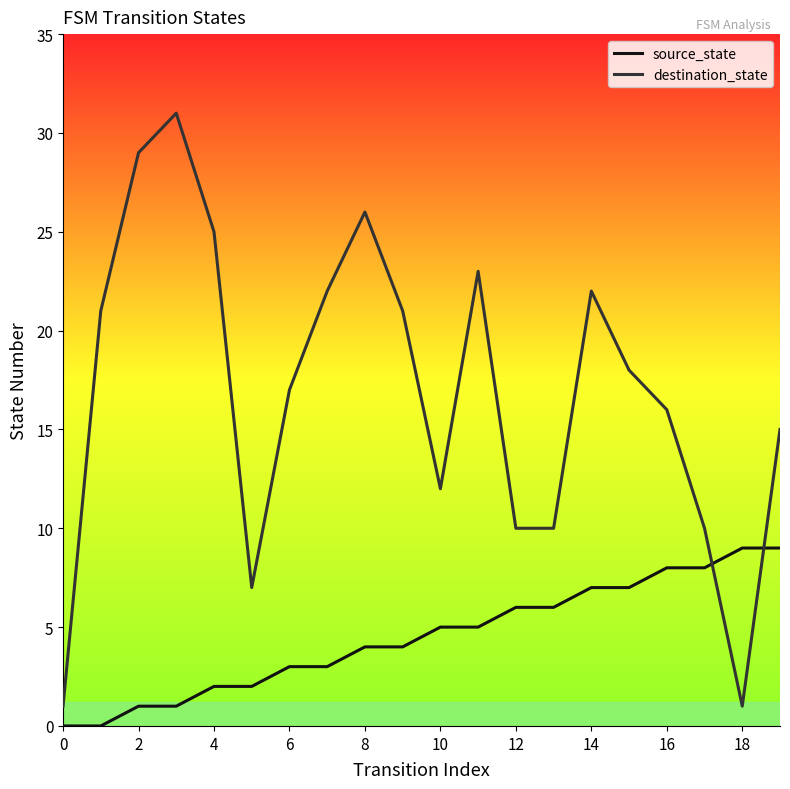

List the series in order of their peak value, lowest first.

source_state, destination_state